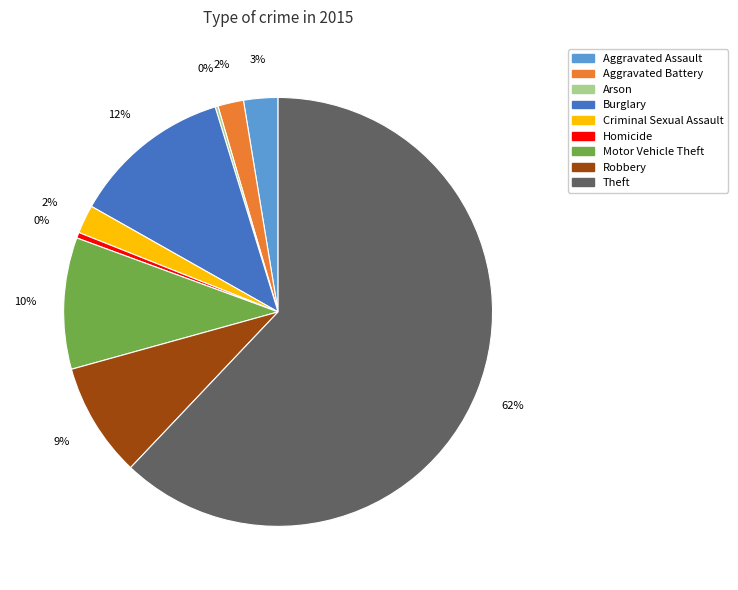

To the nearest percent, what is the average slice percentage?

11%